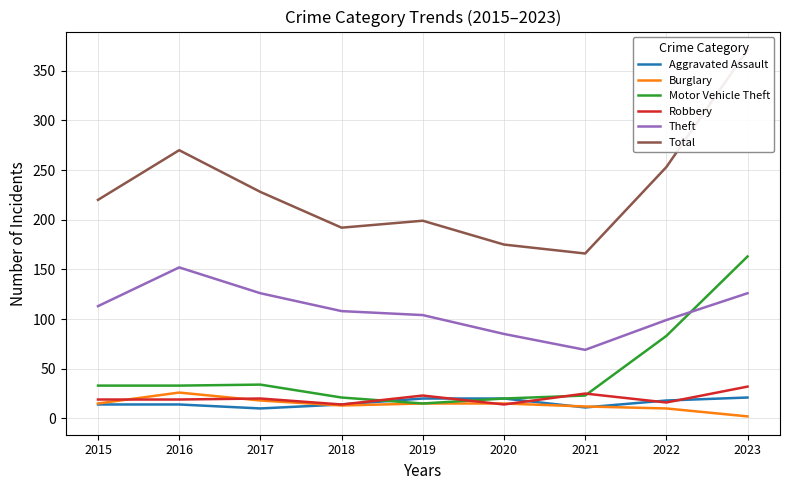

What are all the series names shown in the legend?

Aggravated Assault, Burglary, Motor Vehicle Theft, Robbery, Theft, Total